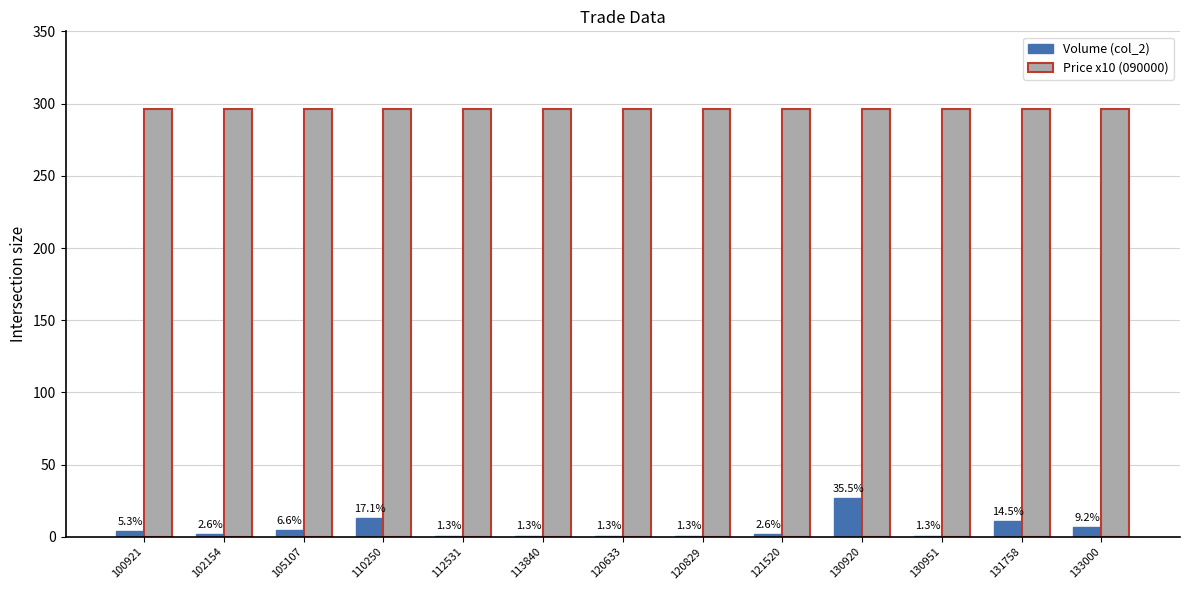

Is it true that Price x10 (090000) equals 116.1 at 121520?

False